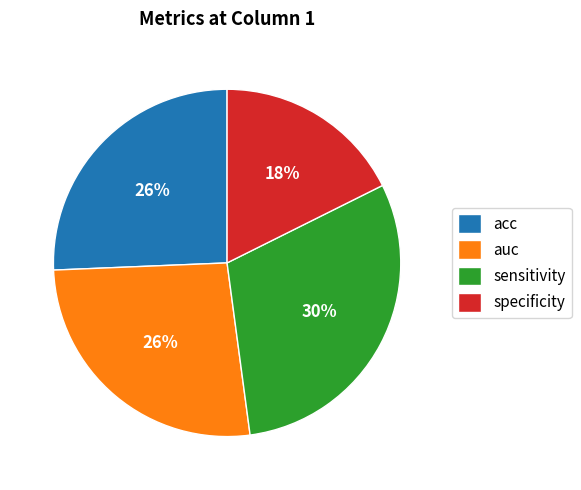

Which has a higher value, acc or specificity?

acc